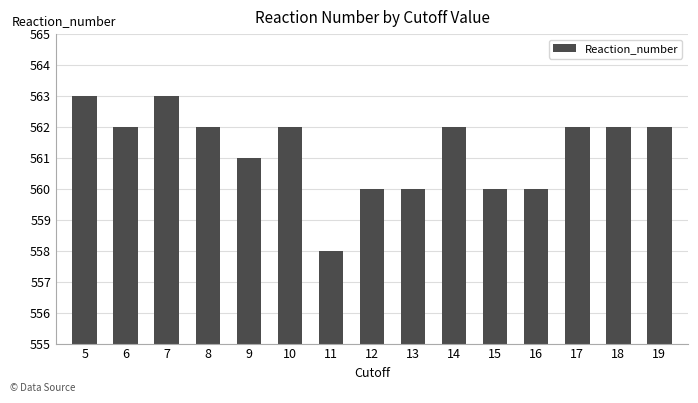

True or false: the data shows 558 at 11.

True